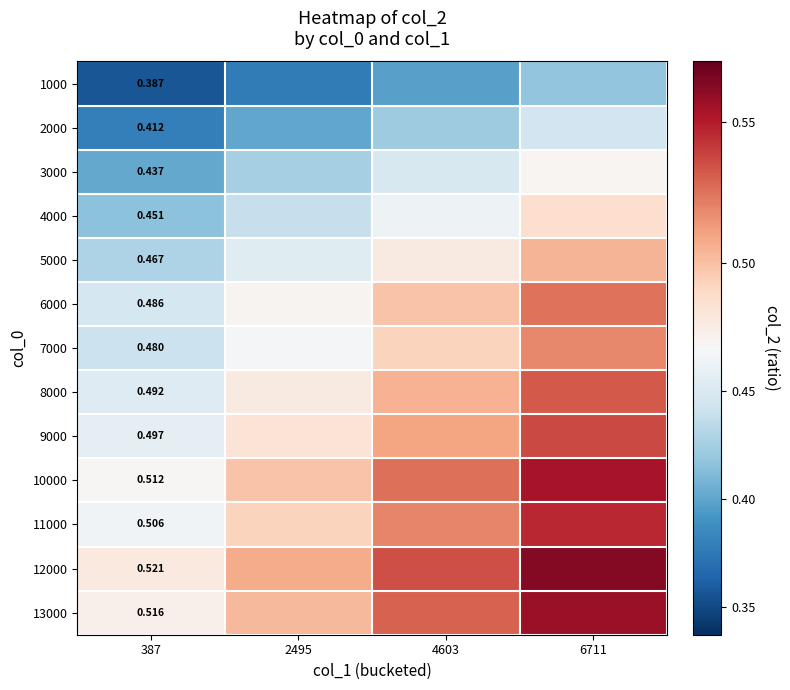

True or false: 3000 has a value of 0.6 at 387.

False